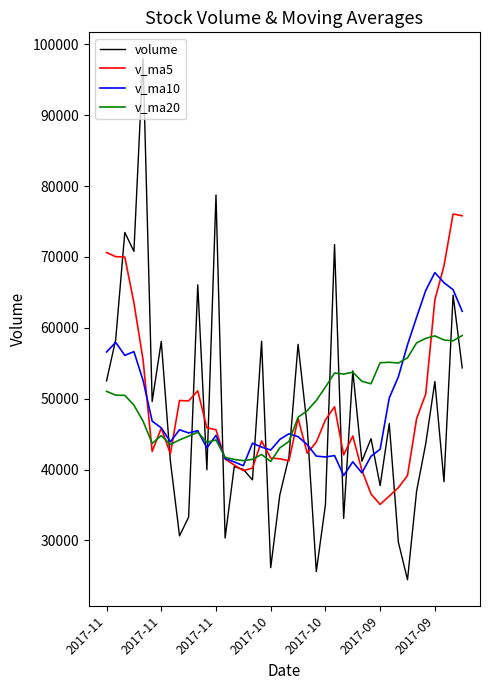

What is the difference between the maximum and minimum values in the volume series?

73552.5